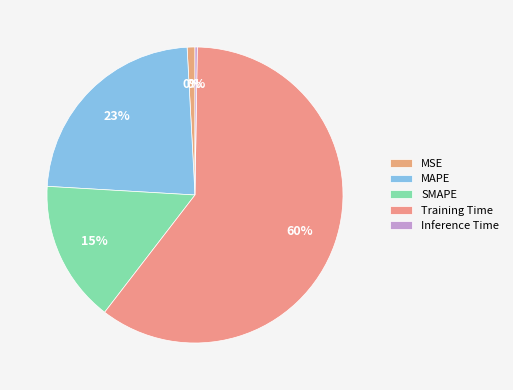

Between Training Time and MSE, which is larger?

Training Time